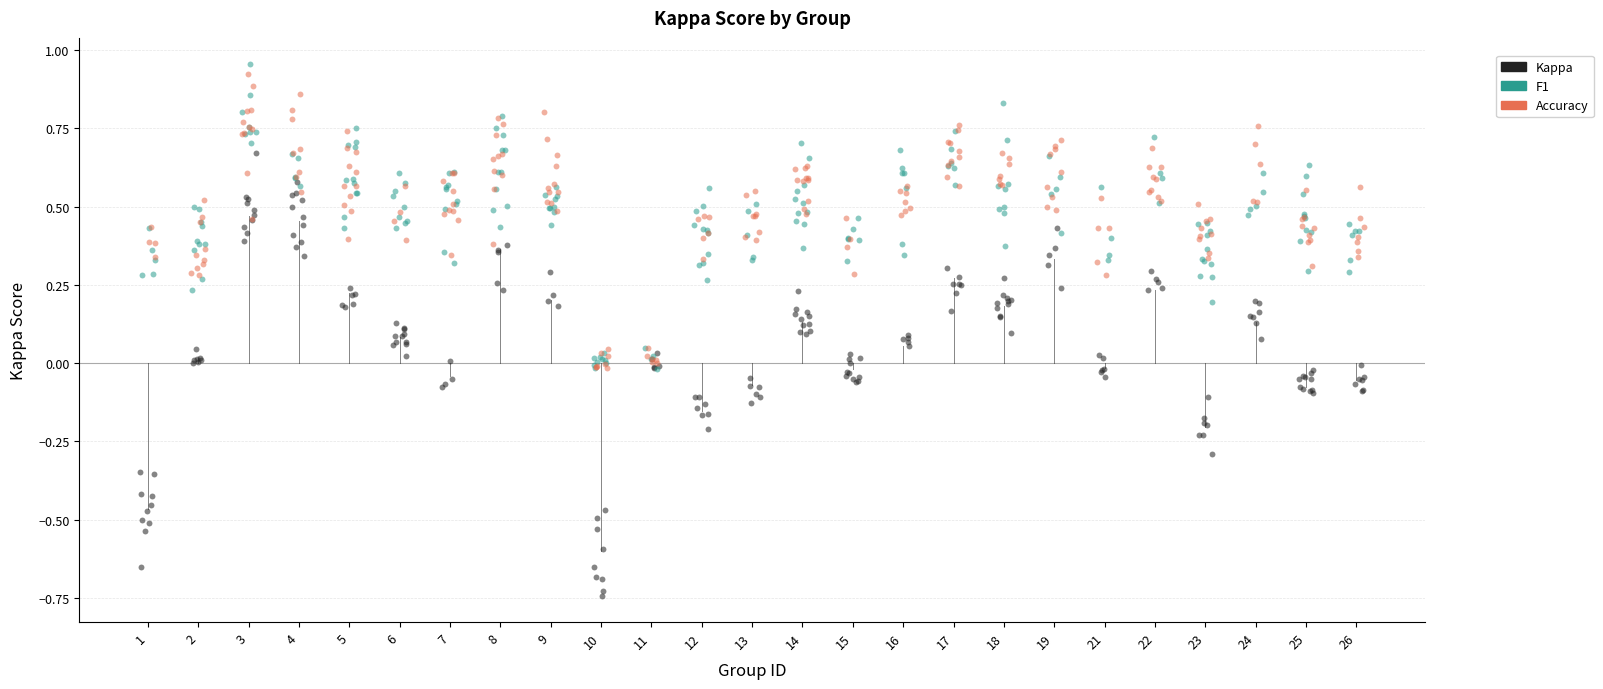

Which series has the largest Y range (max minus min)?

Kappa